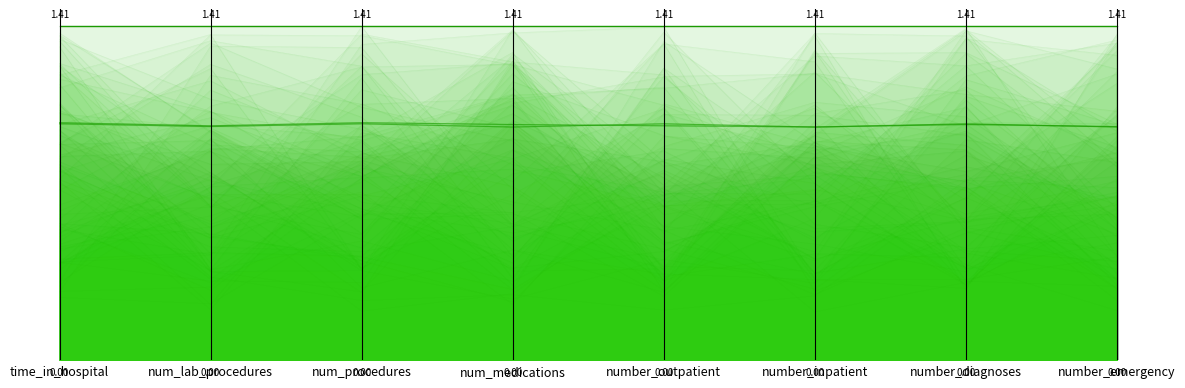

Which series changed the most between num_lab_procedures and number_diagnoses?

diabetesmed_max